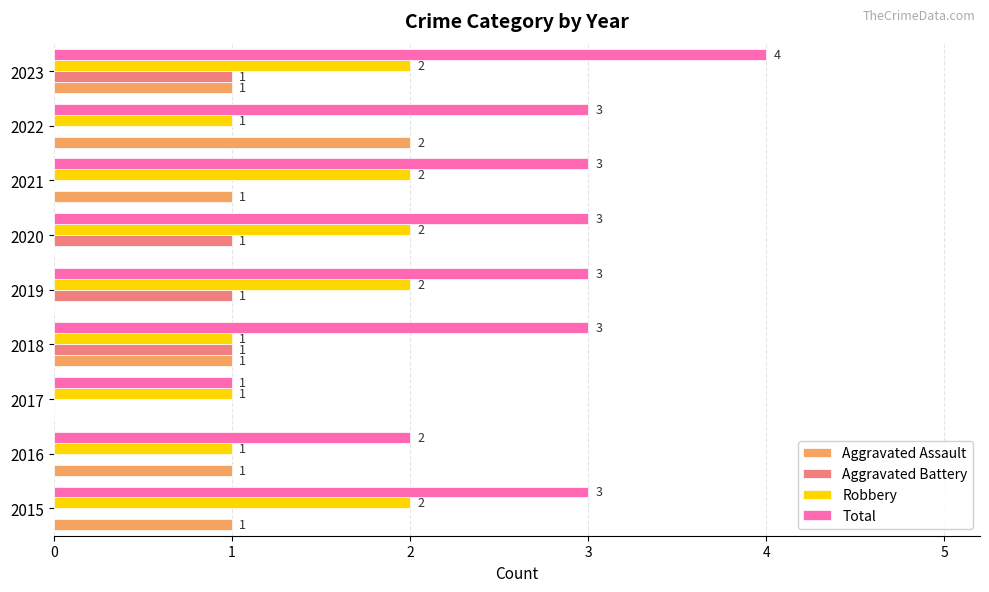

What is the maximum value shown in the chart?

4